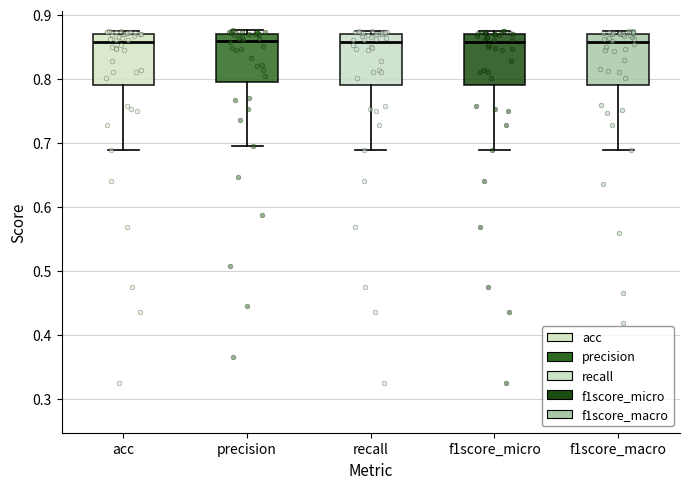

Reading left to right, transcribe this box plot: for each box, give where its median line is, the range the box spans, and where its two whiskers end, as read against the y-axis. The values are not printed on the chart, so give them approximately, as read against the axis.

acc: median 0.86, box 0.79 to 0.87, whiskers 0.69 to 0.88
precision: median 0.86, box 0.80 to 0.87, whiskers 0.69 to 0.88
recall: median 0.86, box 0.79 to 0.87, whiskers 0.69 to 0.88
f1score_micro: median 0.86, box 0.79 to 0.87, whiskers 0.69 to 0.88
f1score_macro: median 0.86, box 0.79 to 0.87, whiskers 0.69 to 0.88